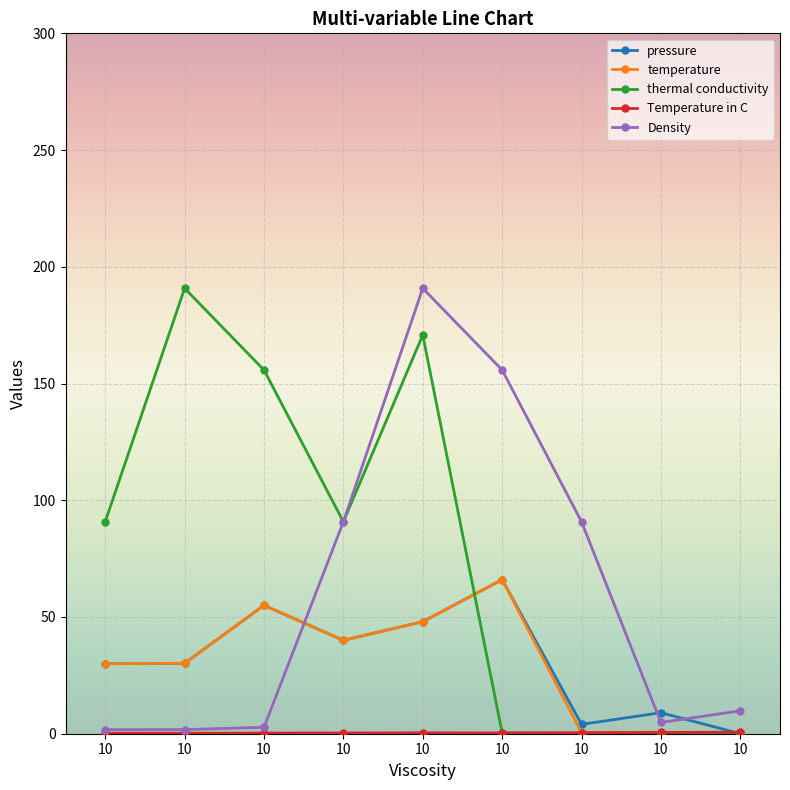

How many series are shown in this chart?

5